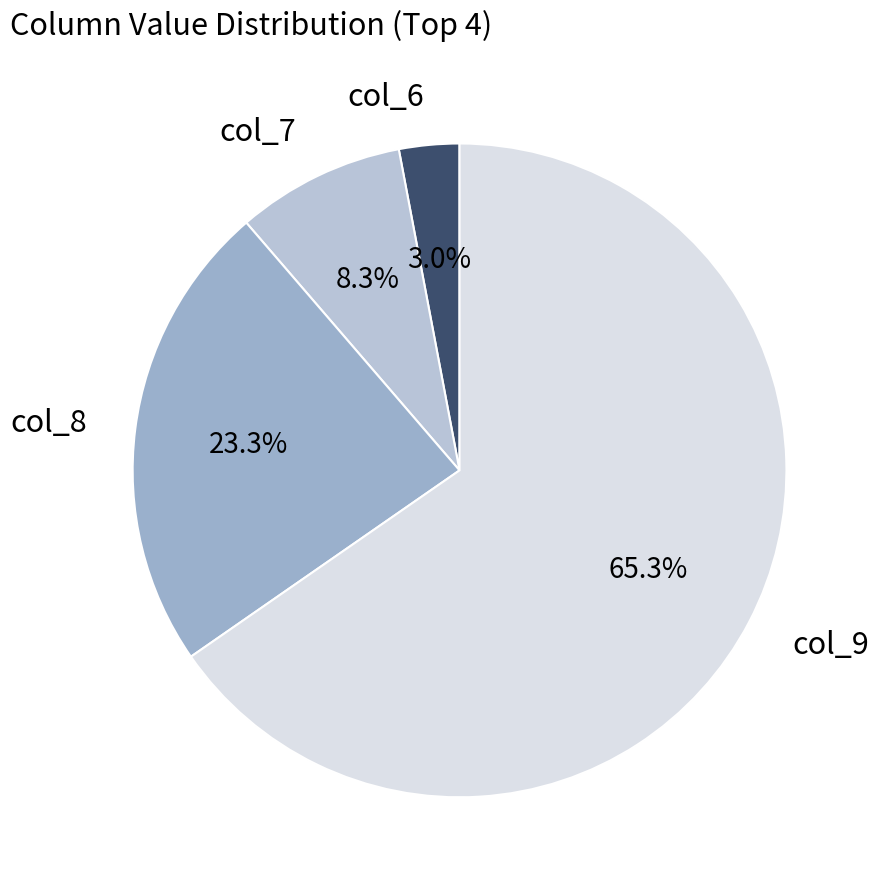

Rank the categories by value from lowest to highest.

col_6, col_7, col_8, col_9